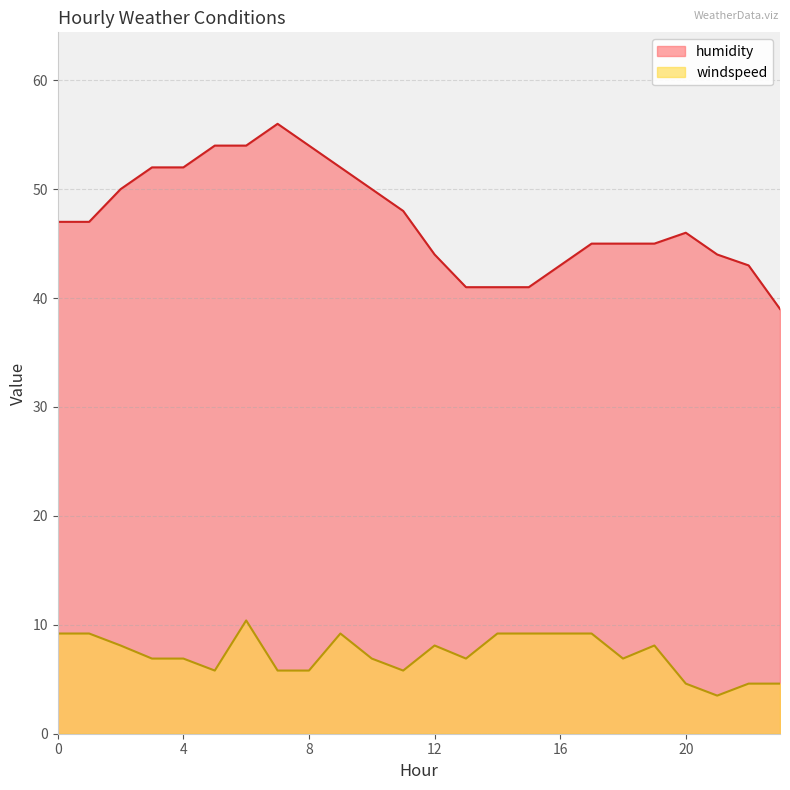

True or false: humidity has more than 2 interior local peaks.

False